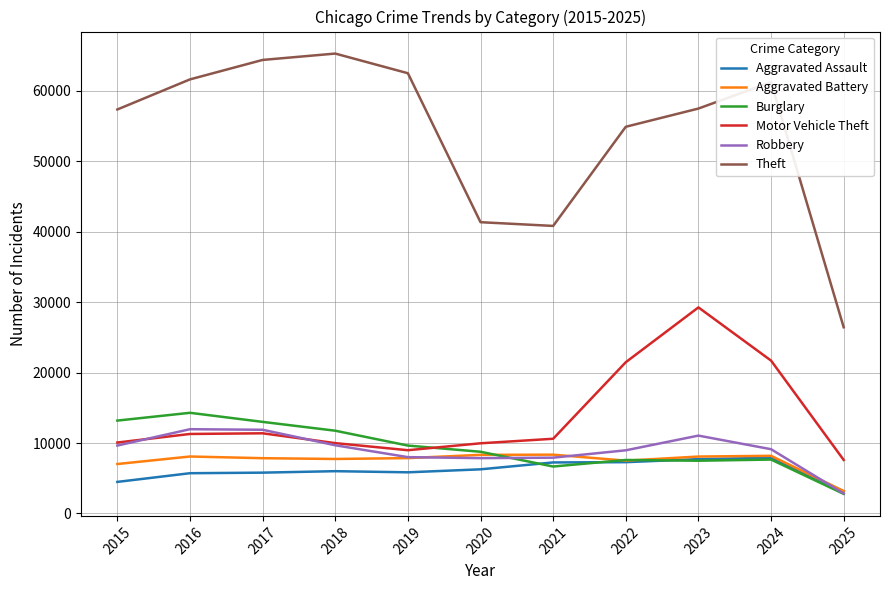

Which label corresponds to the smallest value in the chart?

2025